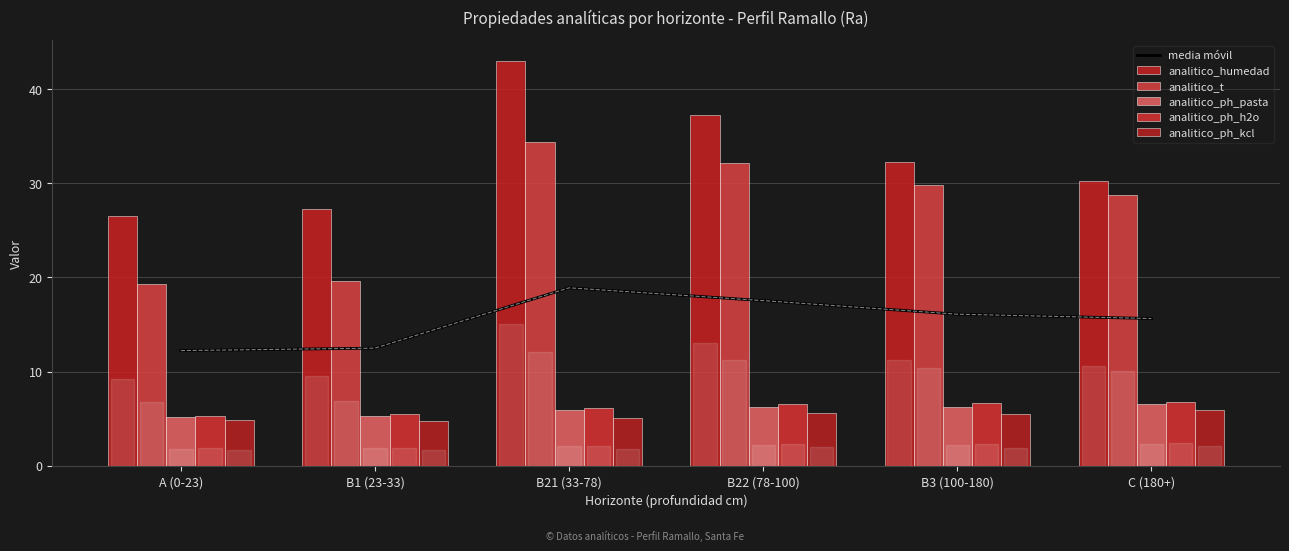

Which series has the widest spread of values?

analitico_humedad